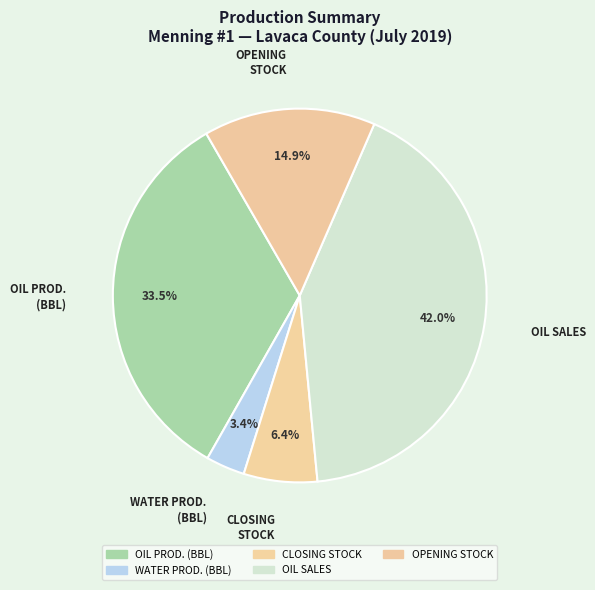

How many slices are in this pie chart?

5